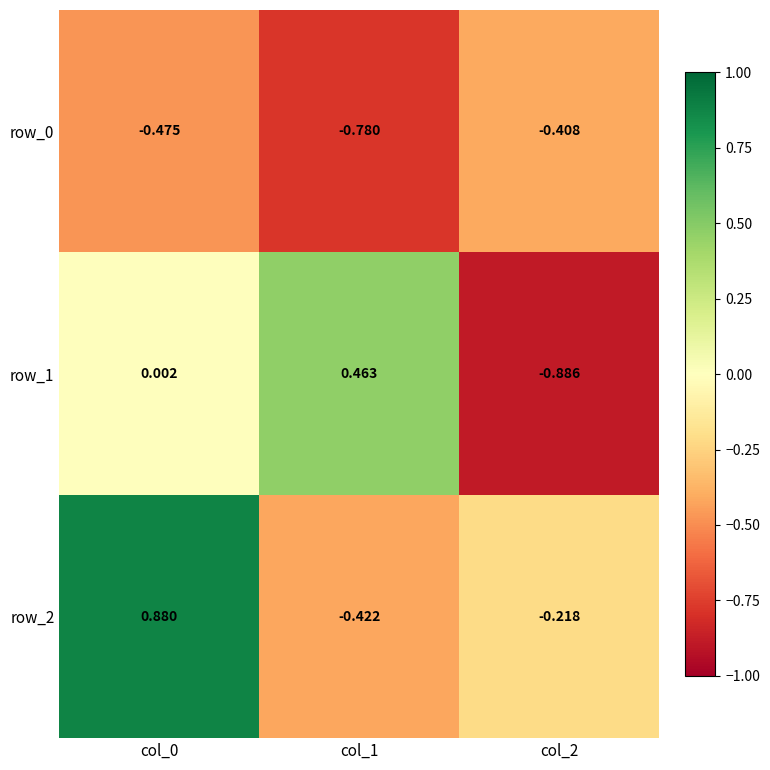

Is the value of row_0 at col_2 greater than the value of row_2 at col_1?

Yes